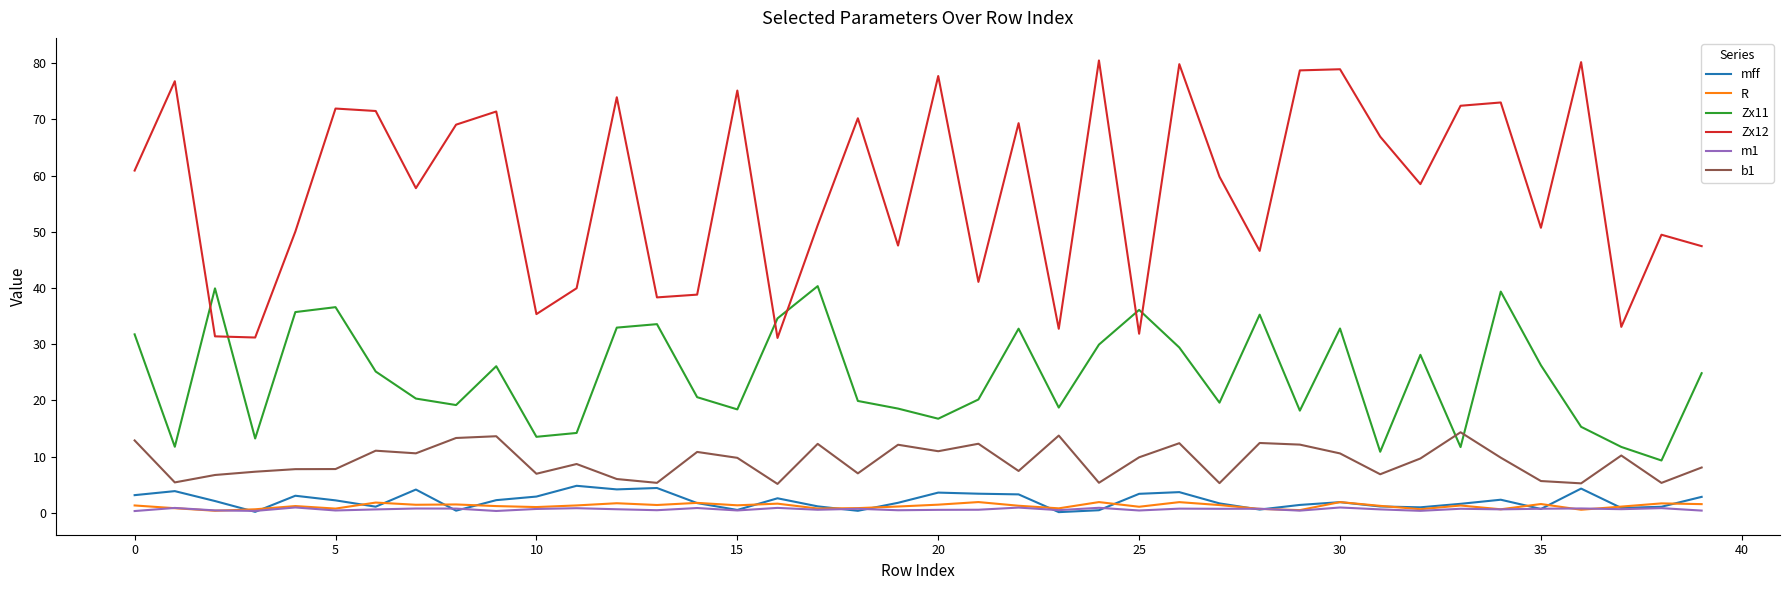

Which series has the largest total across all categories?

Zx12